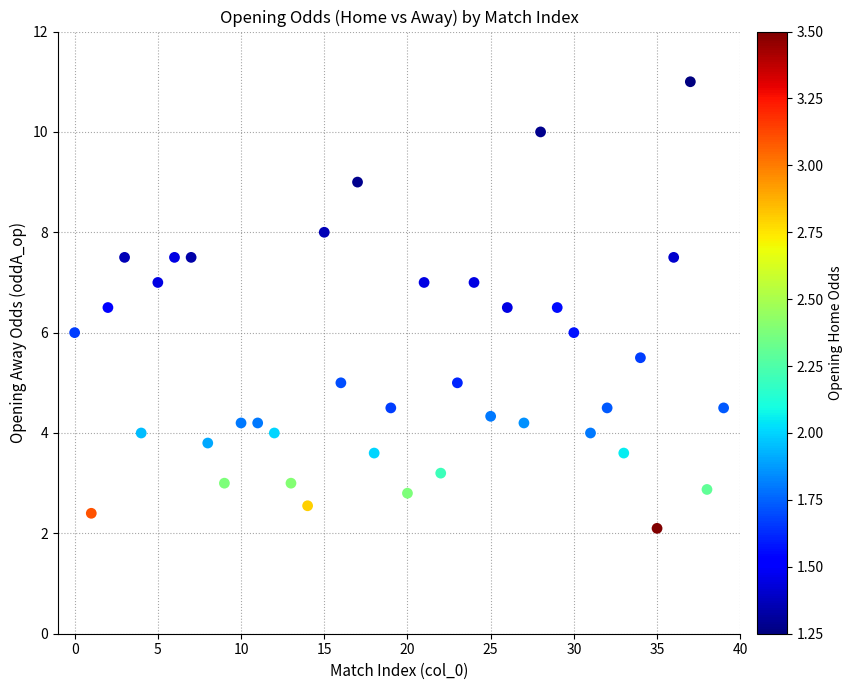

What is the range of Y values (max minus min)?

8.9